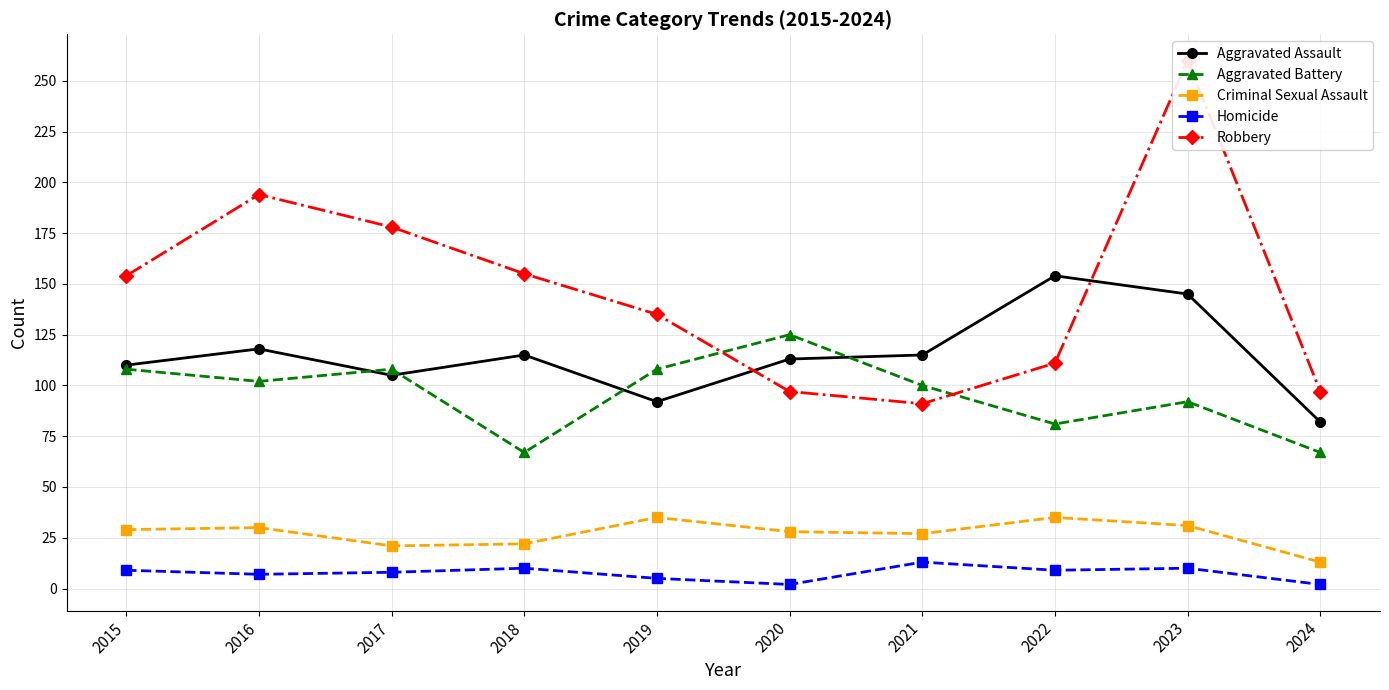

Rank the categories by Robbery value from lowest to highest.

2021, 2020, 2024, 2022, 2019, 2015, 2018, 2017, 2016, 2023